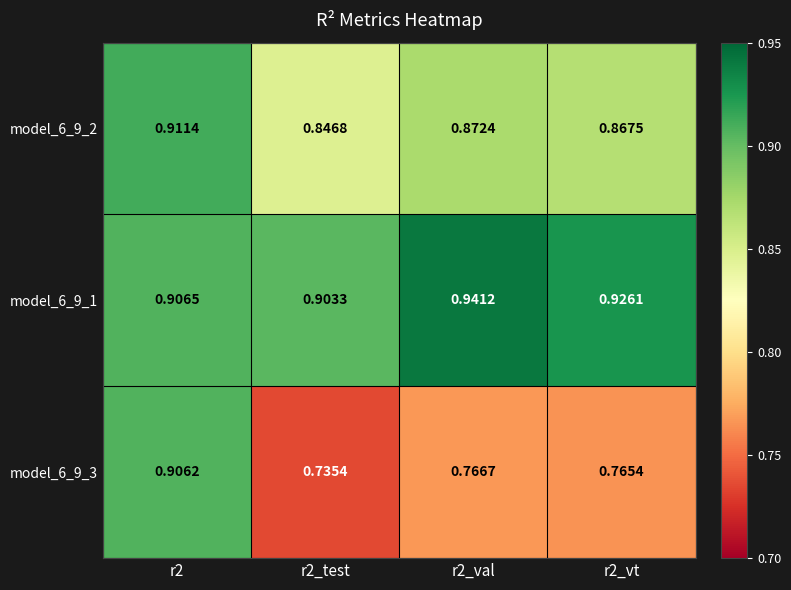

Is the value of model_6_9_3 at r2 greater than the value of model_6_9_1 at r2?

No